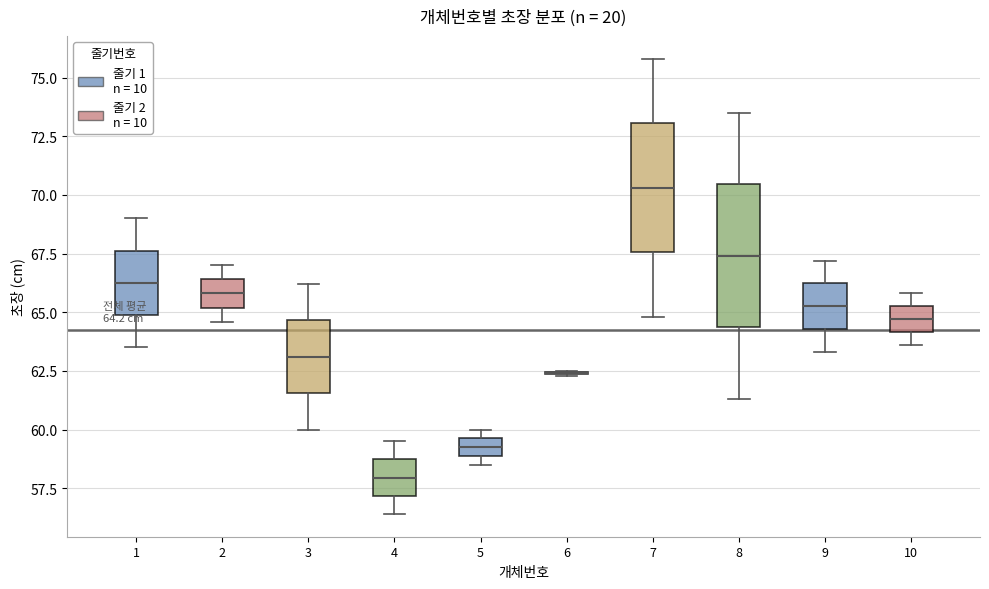

Comparing the boxes themselves (not the whiskers), which one is the tallest?

8